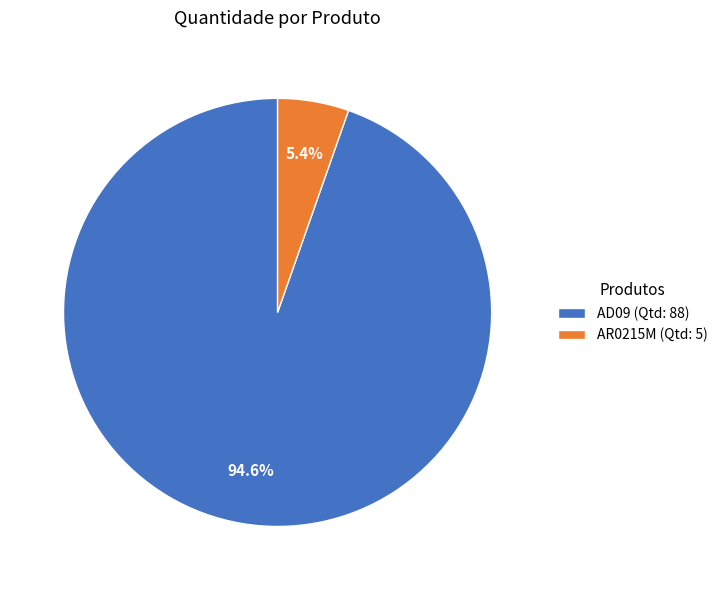

Do AD09 (Qtd: 88) and AR0215M (Qtd: 5) together represent more than half of the pie?

Yes